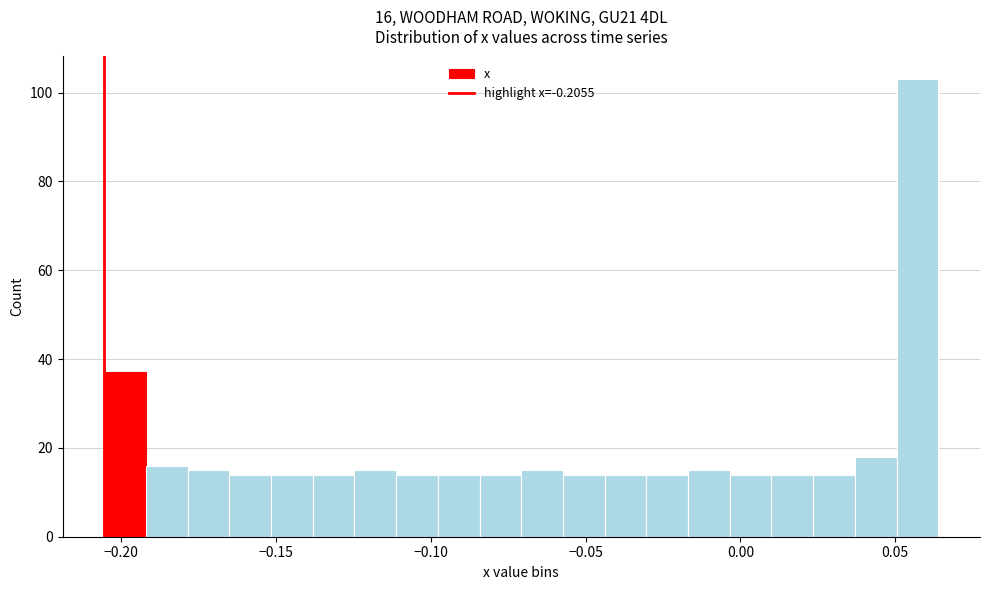

Around what value on the x-axis is the tallest bar? Give the approximate position of its centre, as read against the axis.

0.055